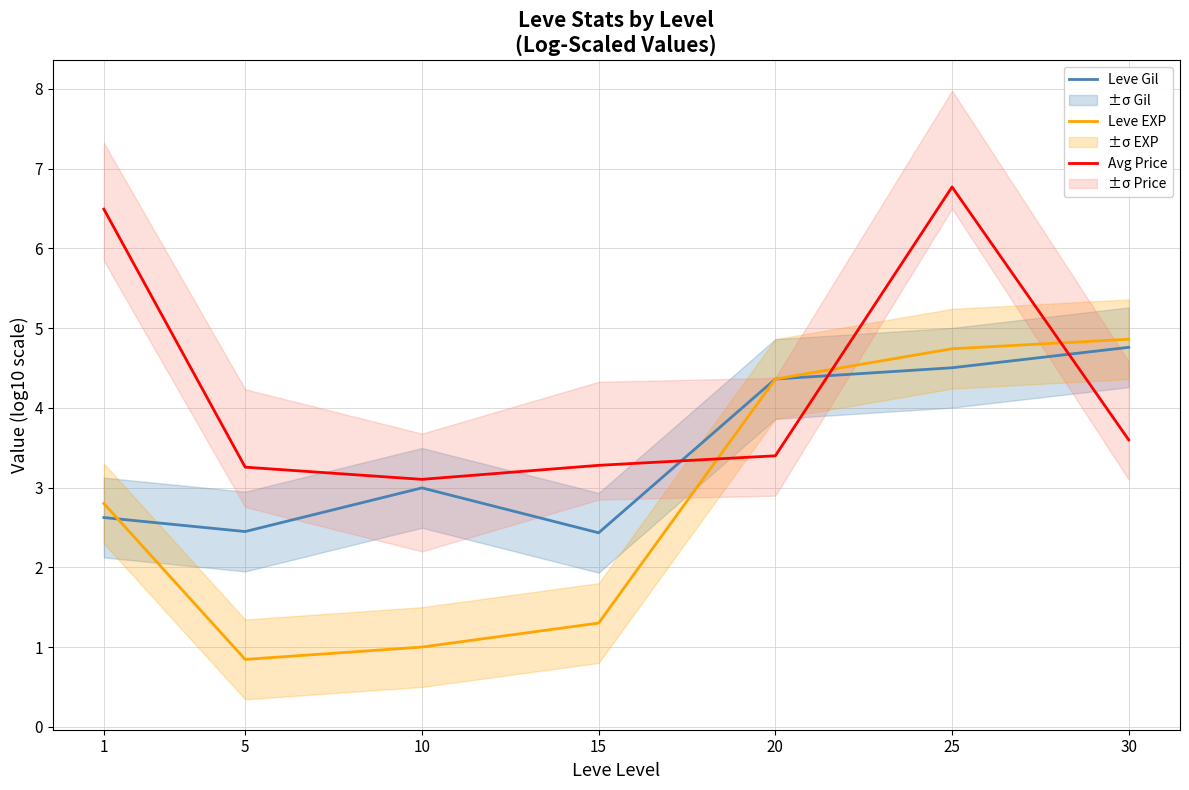

At which category does the chart reach its peak across all series?

25